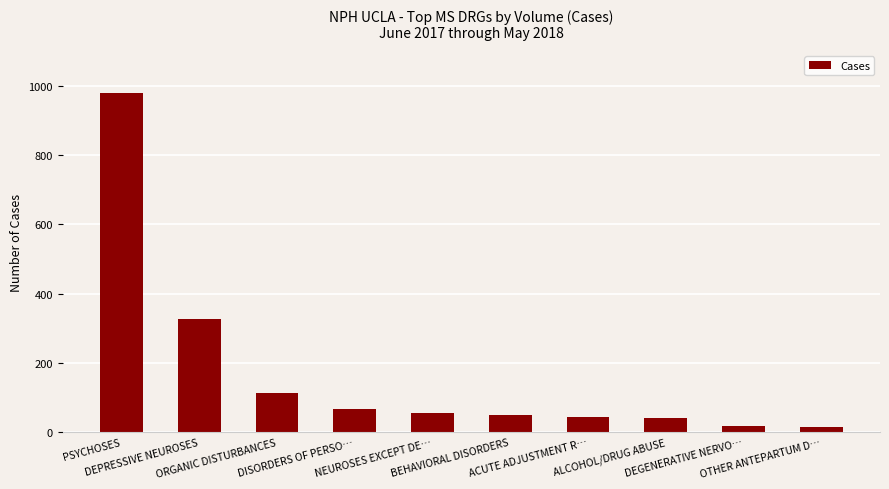

What is the average value?

171